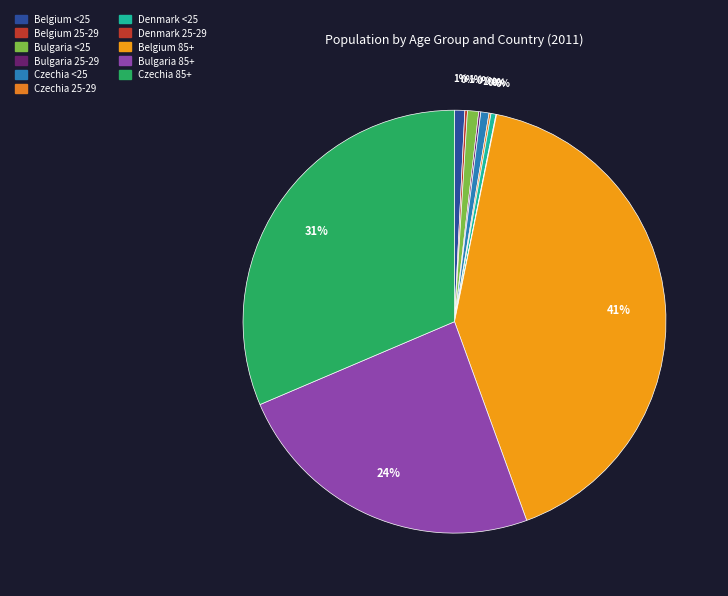

Is there any slice that represents more than half of the pie?

No